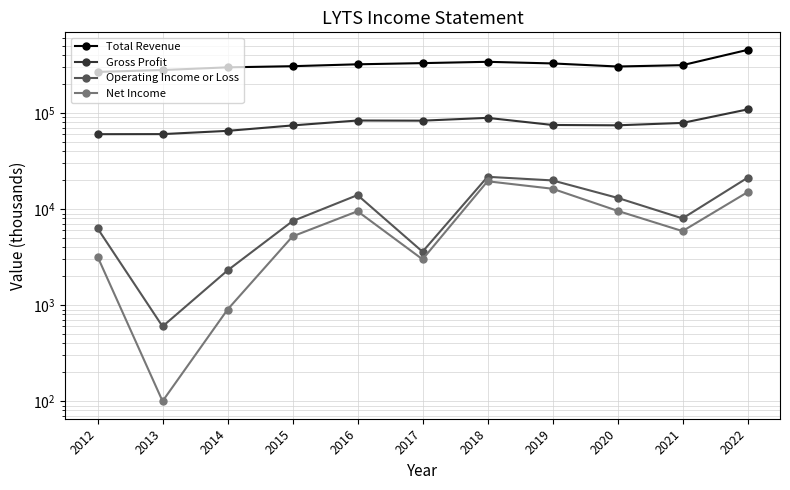

Reading left to right, what are all the values shown in this chart?

Total Revenue: 2012=268400	2013=280800	2014=299500	2015=307900	2016=322200	2017=331400	2018=342000	2019=328900	2020=305600	2021=315600	2022=455100
Gross Profit: 2012=60300	2013=60400	2014=65300	2015=74400	2016=83700	2017=83400	2018=89200	2019=75200	2020=74600	2021=79000	2022=109200
Operating Income or Loss: 2012=6300	2013=600	2014=2300	2015=7500	2016=14000	2017=3600	2018=21700	2019=19900	2020=13100	2021=8000	2022=21200
Net Income: 2012=3200	2013=100	2014=900	2015=5200	2016=9500	2017=3000	2018=19500	2019=16300	2020=9600	2021=5900	2022=15000